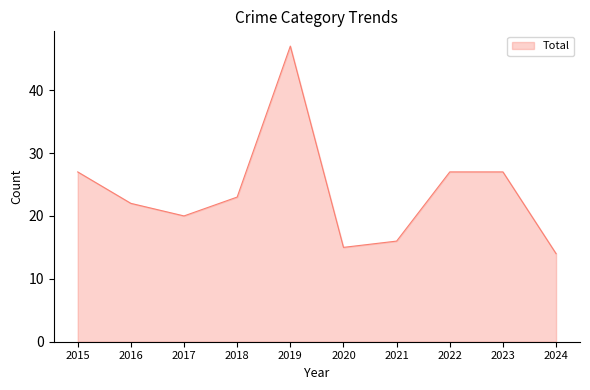

What is the greatest value displayed?

47